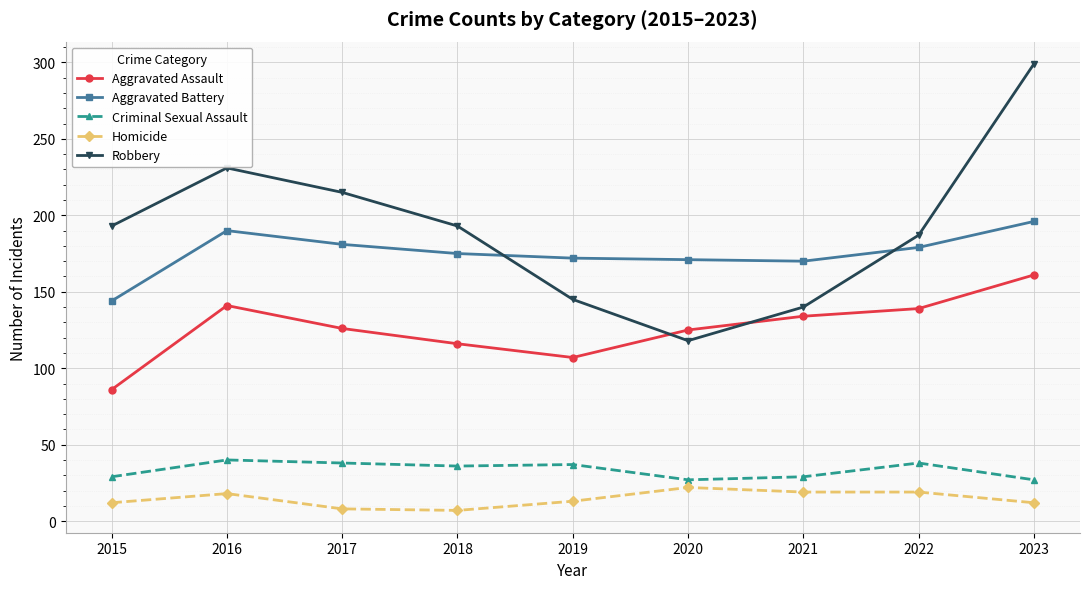

At which category does the chart reach its peak across all series?

2023